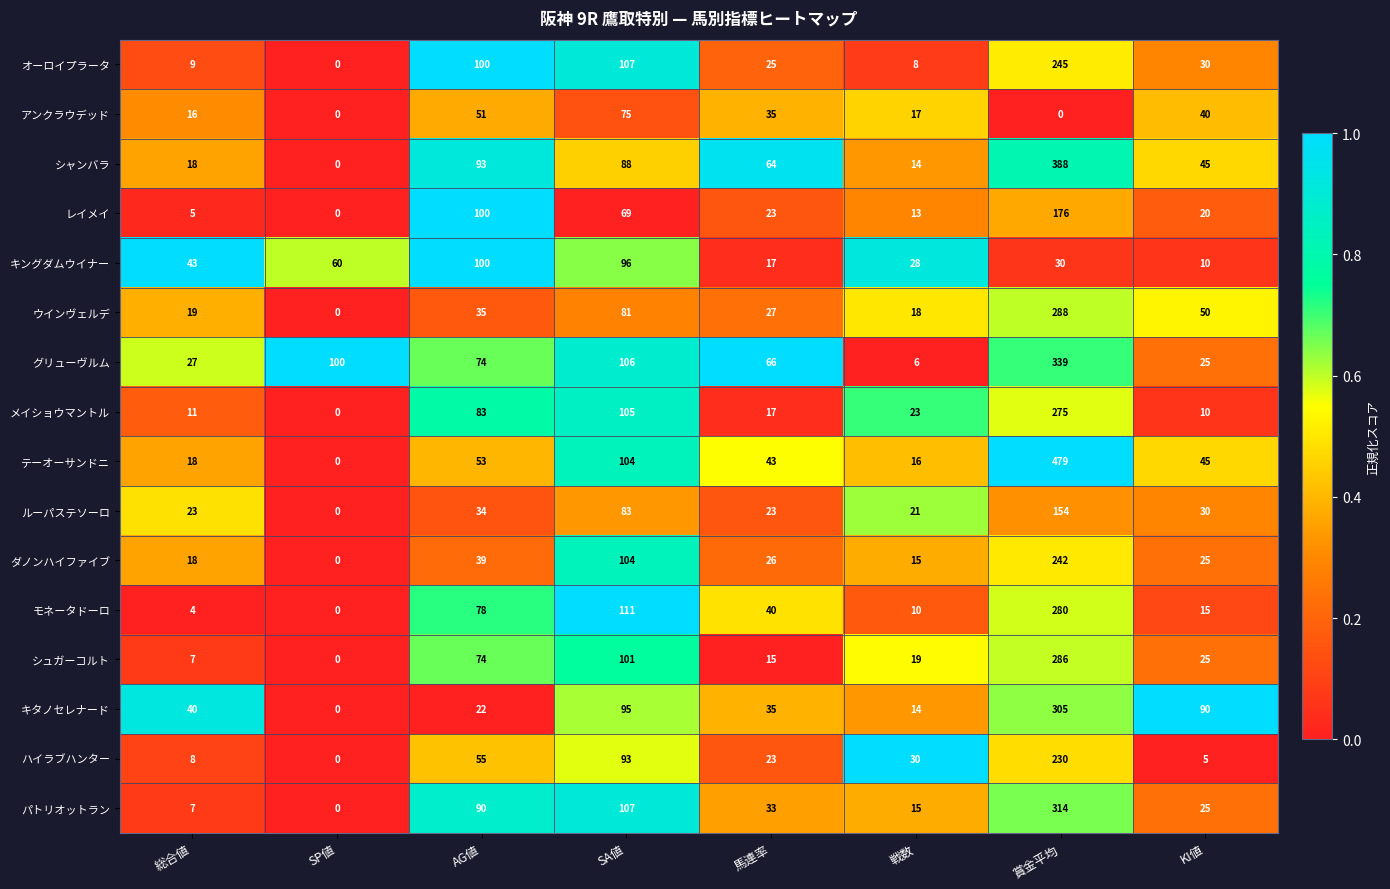

Rank the series by their maximum value, from highest to lowest.

テーオーサンドニ, シャンバラ, グリューヴルム, パトリオットラン, キタノセレナード, ウインヴェルデ, シュガーコルト, モネータドーロ, メイショウマントル, オーロイプラータ, ダノンハイファイブ, ハイラブハンター, レイメイ, ルーパステソーロ, キングダムウイナー, アンクラウデッド